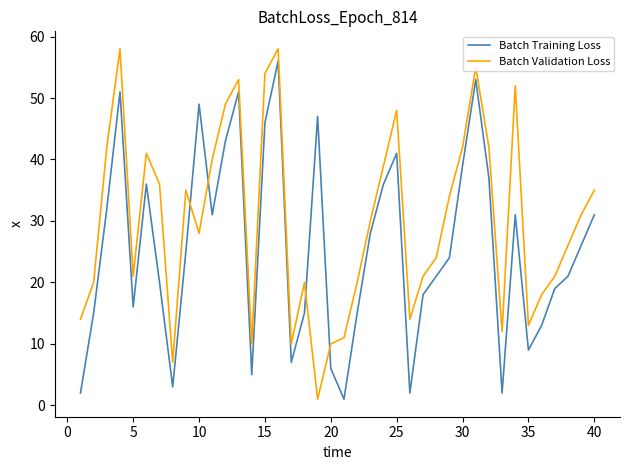

How many intersections are there between Batch Validation Loss and Batch Training Loss?

4